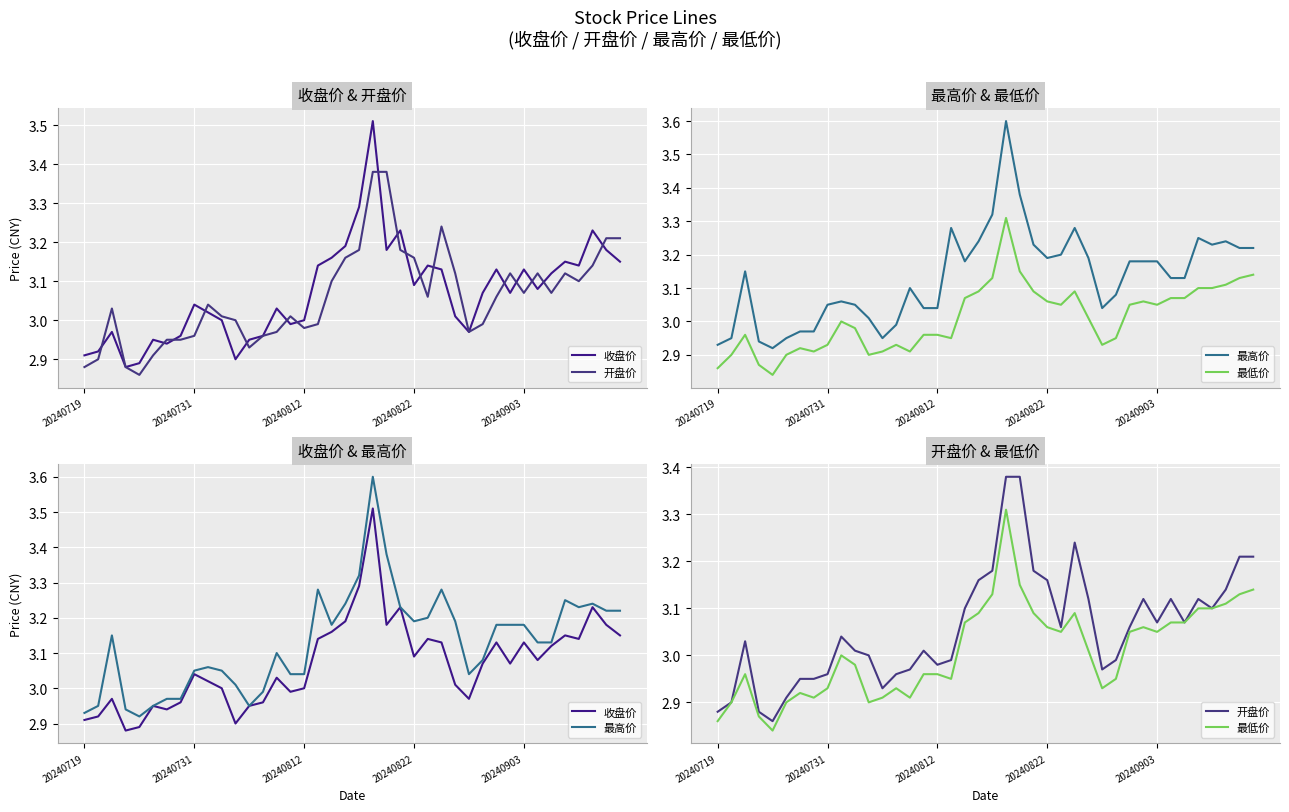

Reading left to right, list all the values displayed in this chart.

收盘价: 2.9	2.9	3.0	2.9	2.9	3.0	2.9	3.0	3.0	3.0	3.0	2.9	3.0	3.0	3.0	3.0	3.0	3.1	3.2	3.2	3.3	3.5	3.2	3.2	3.1	3.1	3.1	3.0	3.0	3.1	3.1	3.1	3.1	3.1	3.1	3.1	3.1	3.2	3.2	3.1
开盘价: 2.9	2.9	3.0	2.9	2.9	2.9	3.0	3.0	3.0	3.0	3.0	3.0	2.9	3.0	3.0	3.0	3.0	3.0	3.1	3.2	3.2	3.4	3.4	3.2	3.2	3.1	3.2	3.1	3.0	3.0	3.1	3.1	3.1	3.1	3.1	3.1	3.1	3.1	3.2	3.2
最高价: 2.9	3.0	3.1	2.9	2.9	3.0	3.0	3.0	3.0	3.1	3.0	3.0	3.0	3.0	3.1	3.0	3.0	3.3	3.2	3.2	3.3	3.6	3.4	3.2	3.2	3.2	3.3	3.2	3.0	3.1	3.2	3.2	3.2	3.1	3.1	3.2	3.2	3.2	3.2	3.2
最低价: 2.9	2.9	3.0	2.9	2.8	2.9	2.9	2.9	2.9	3.0	3.0	2.9	2.9	2.9	2.9	3.0	3.0	3.0	3.1	3.1	3.1	3.3	3.1	3.1	3.1	3.0	3.1	3.0	2.9	3.0	3.0	3.1	3.0	3.1	3.1	3.1	3.1	3.1	3.1	3.1